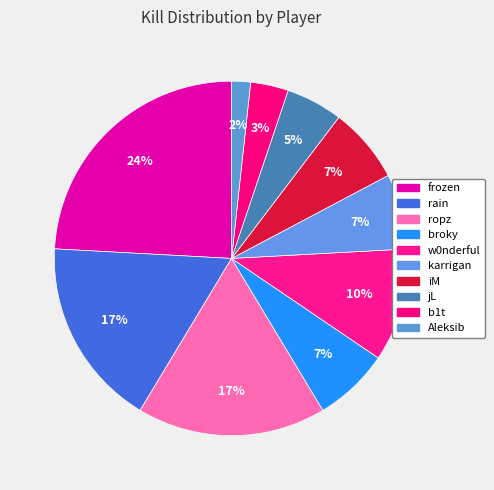

Which has a higher value, broky or rain?

rain